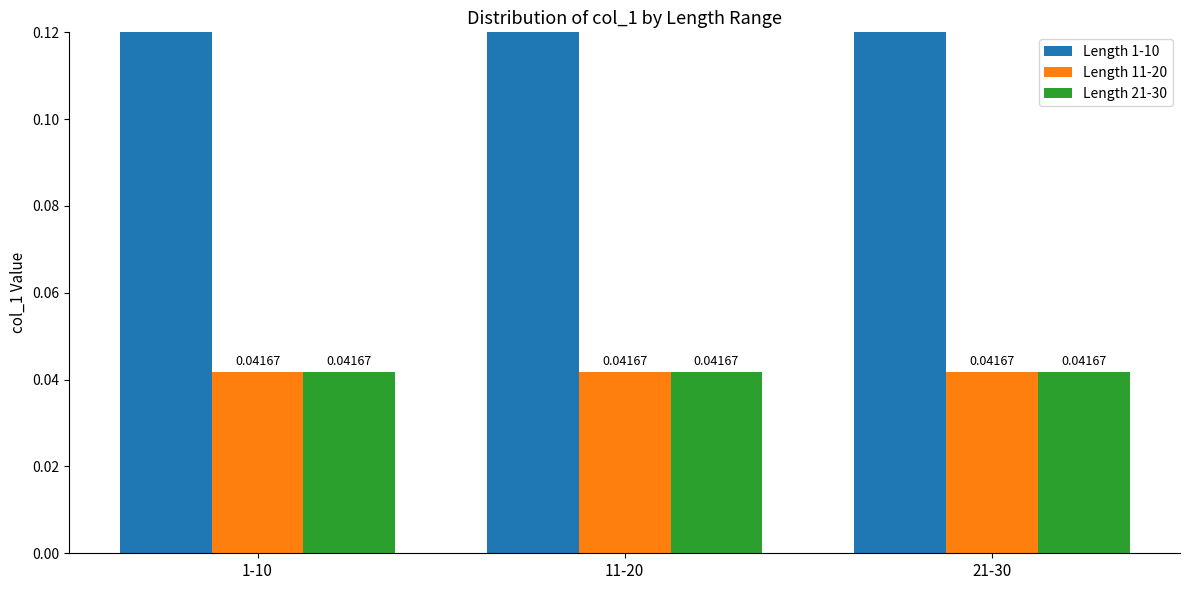

How many bars are there in each group?

3